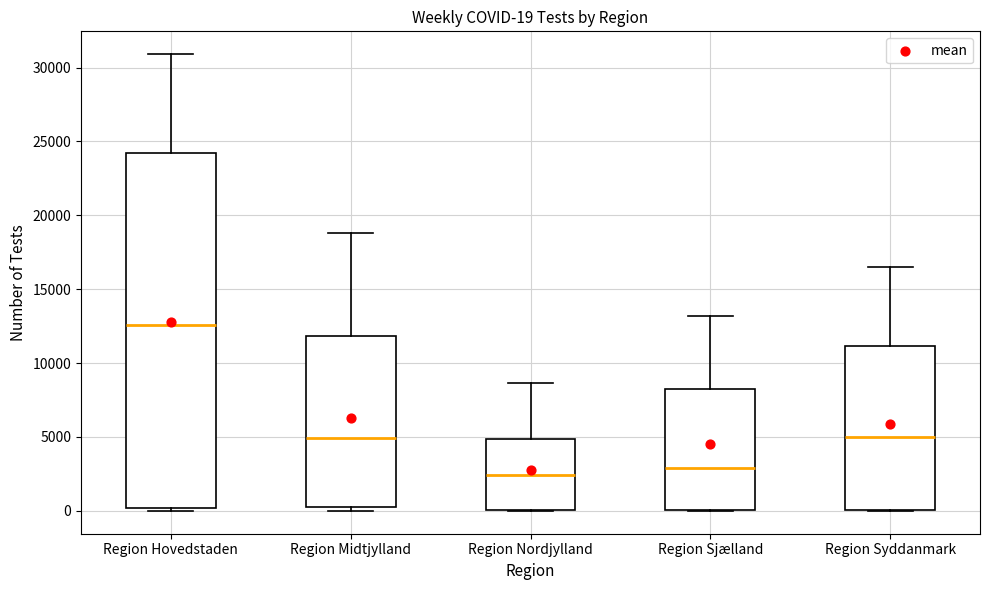

Comparing the boxes themselves (not the whiskers), which one is the tallest?

Region Hovedstaden